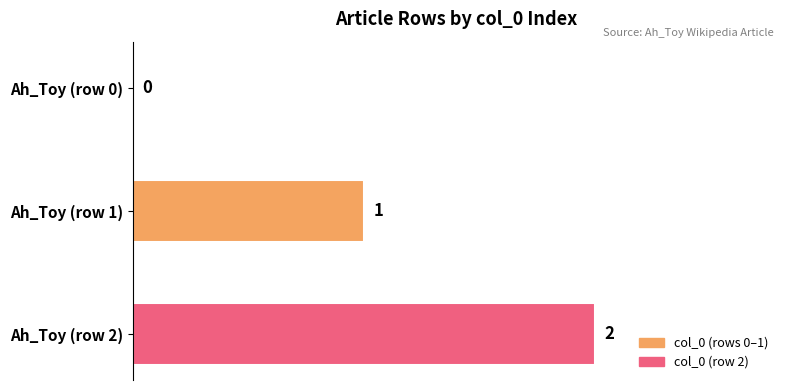

Is it true that the value at Ah_Toy (row 2) is 2?

True